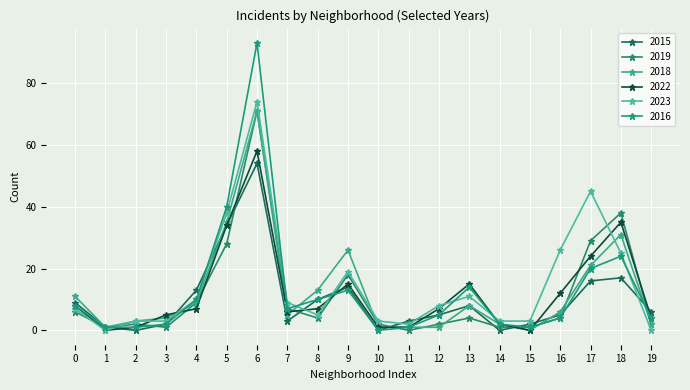

At which category does 2015 reach its first local peak?

6